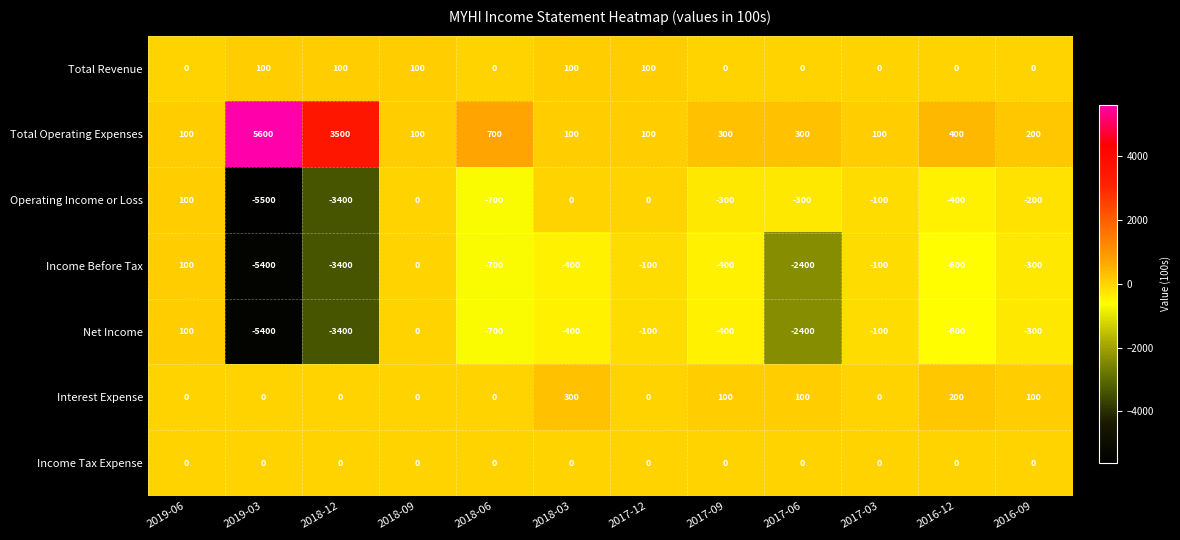

How many values in Income Before Tax are below zero?

10